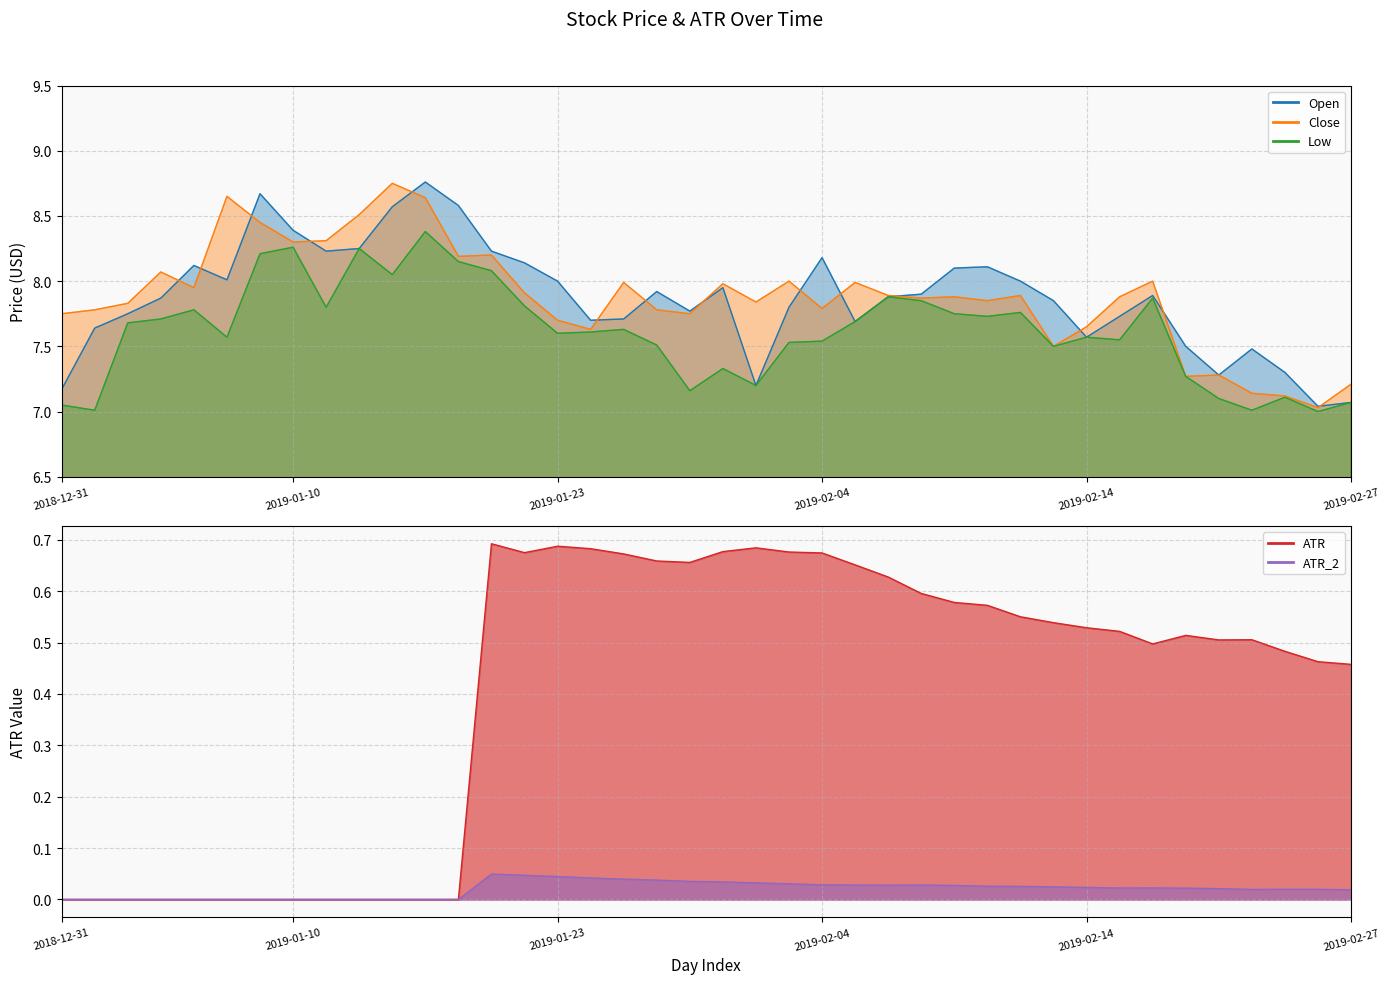

How many positive values does the ATR_2 series have?

27